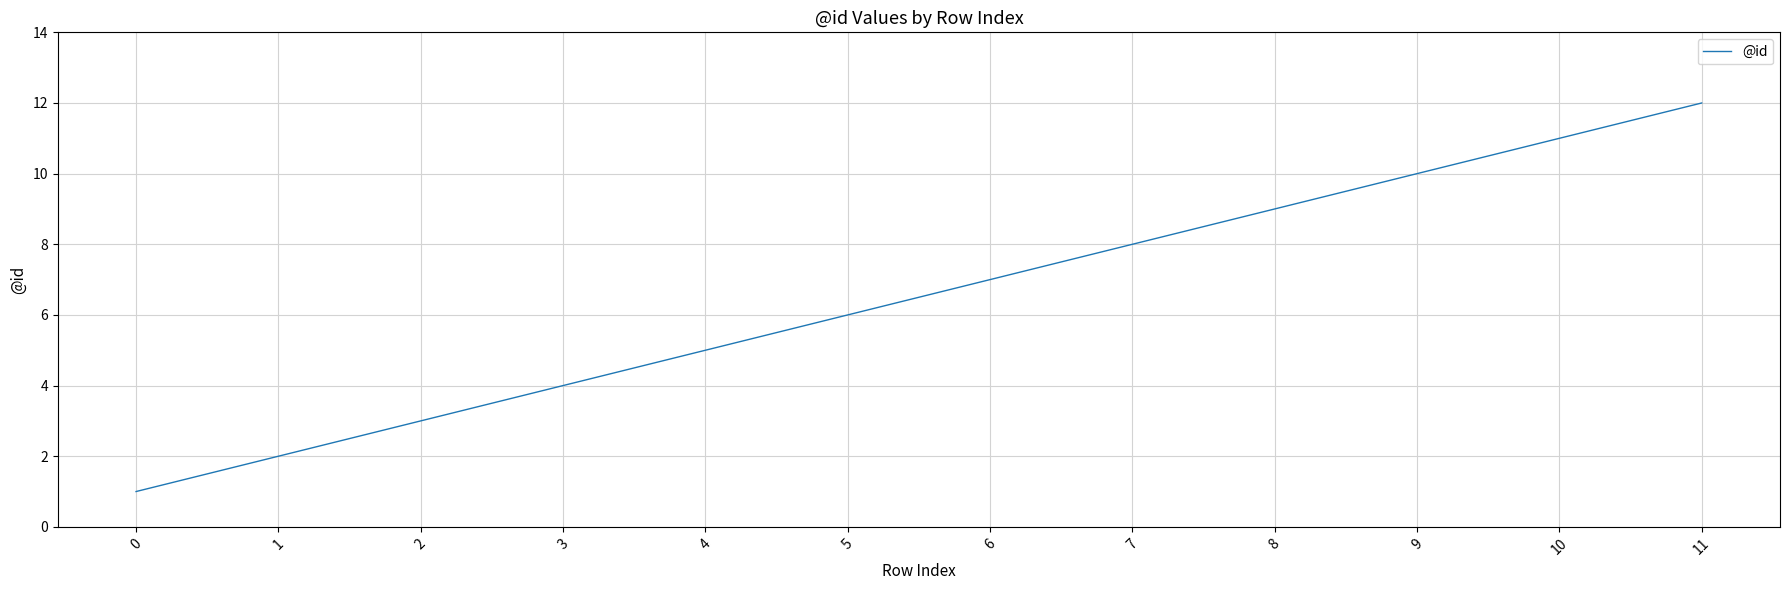

What is the smallest value displayed?

1